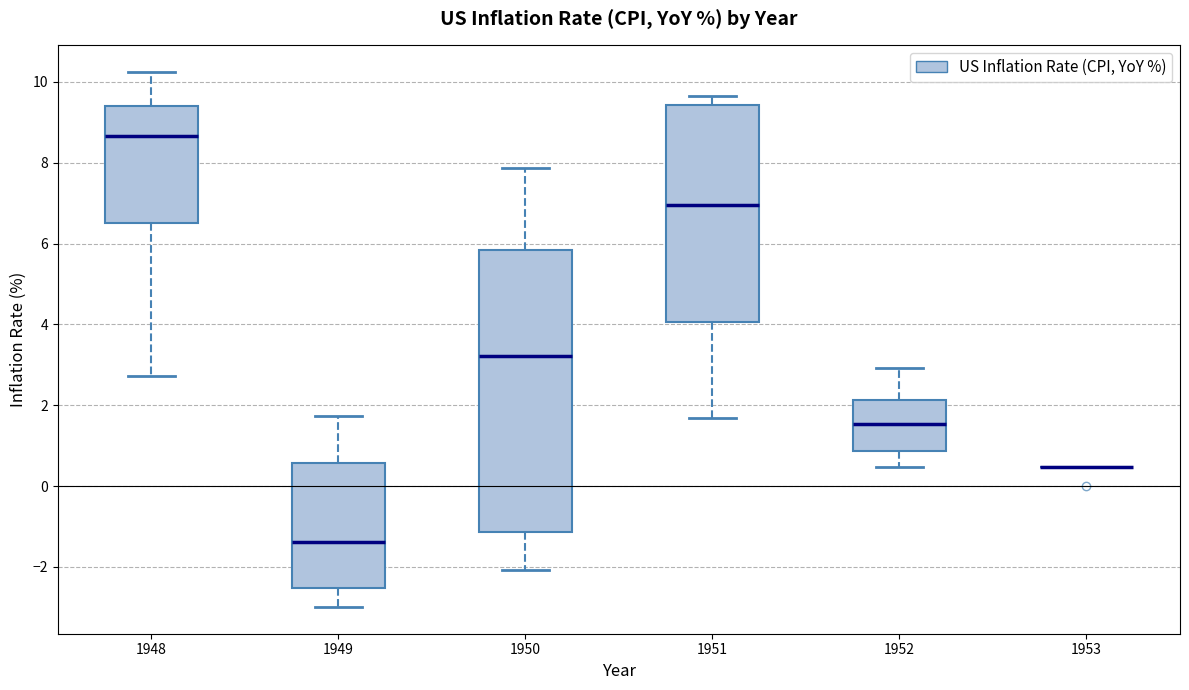

Comparing the boxes themselves (not the whiskers), which one is the tallest?

1950